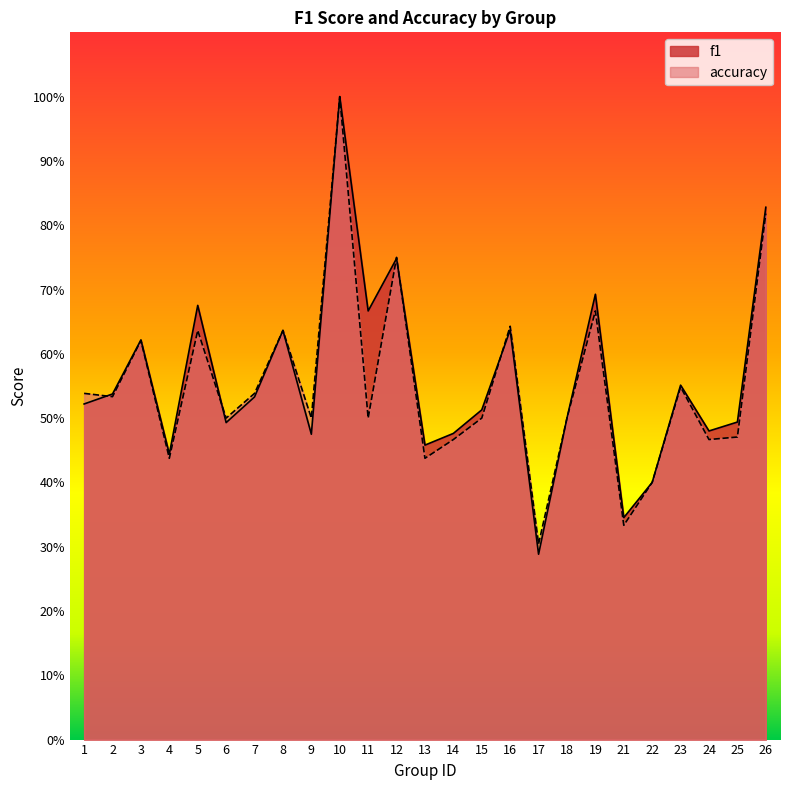

Reading left to right, extract all data points from this chart.

f1: 0.5	0.5	0.6	0.4	0.7	0.5	0.5	0.6	0.5	1.0	0.7	0.7	0.5	0.5	0.5	0.6	0.3	0.5	0.7	0.3	0.4	0.6	0.5	0.5	0.8
accuracy: 0.5	0.5	0.6	0.4	0.6	0.5	0.5	0.6	0.5	1.0	0.5	0.8	0.4	0.5	0.5	0.6	0.3	0.5	0.7	0.3	0.4	0.5	0.5	0.5	0.8